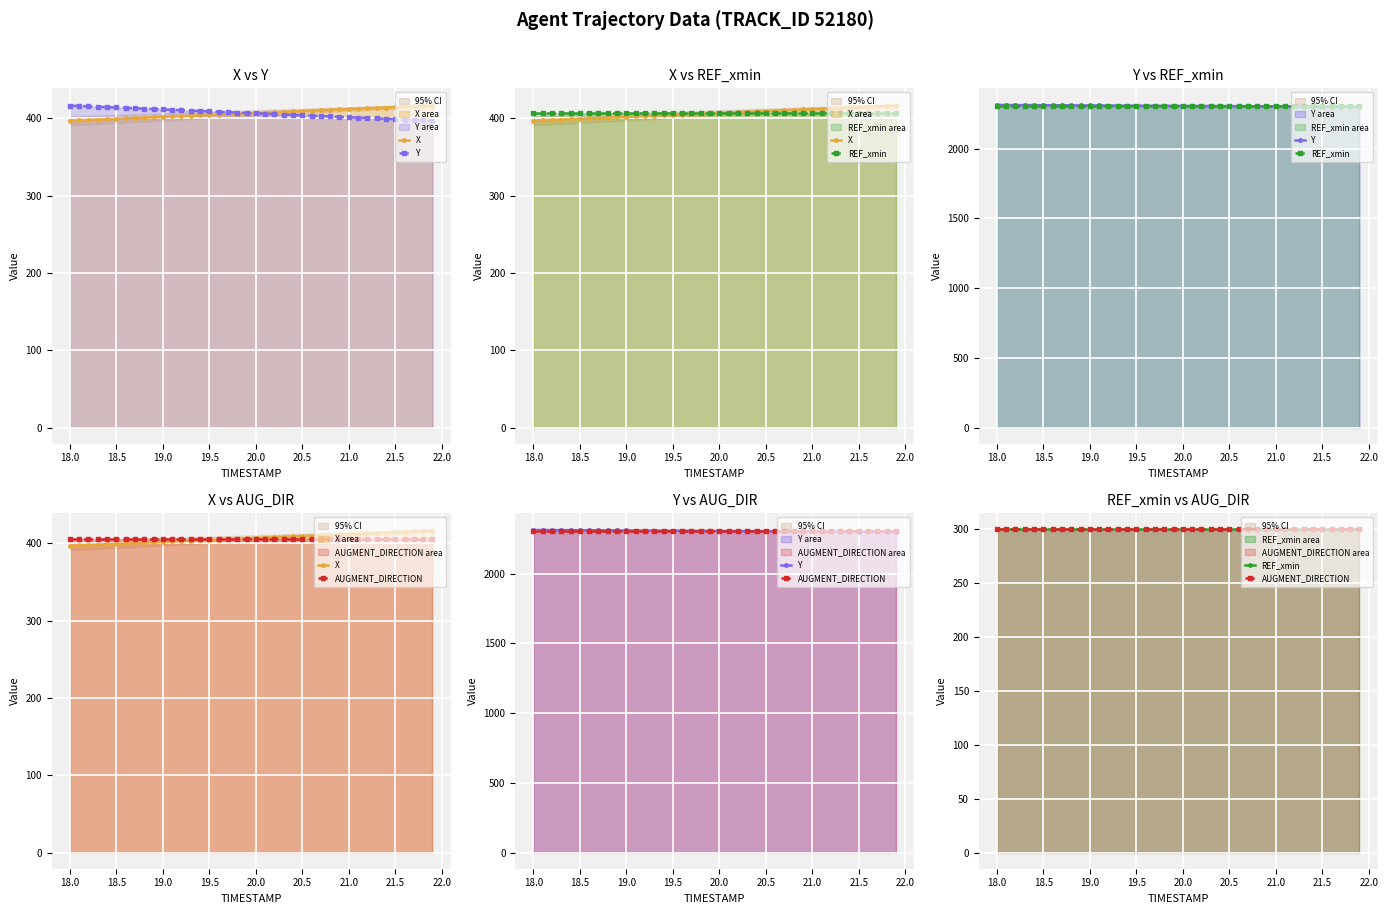

Is it true that Y equals 3475.1 at 18.0?

False